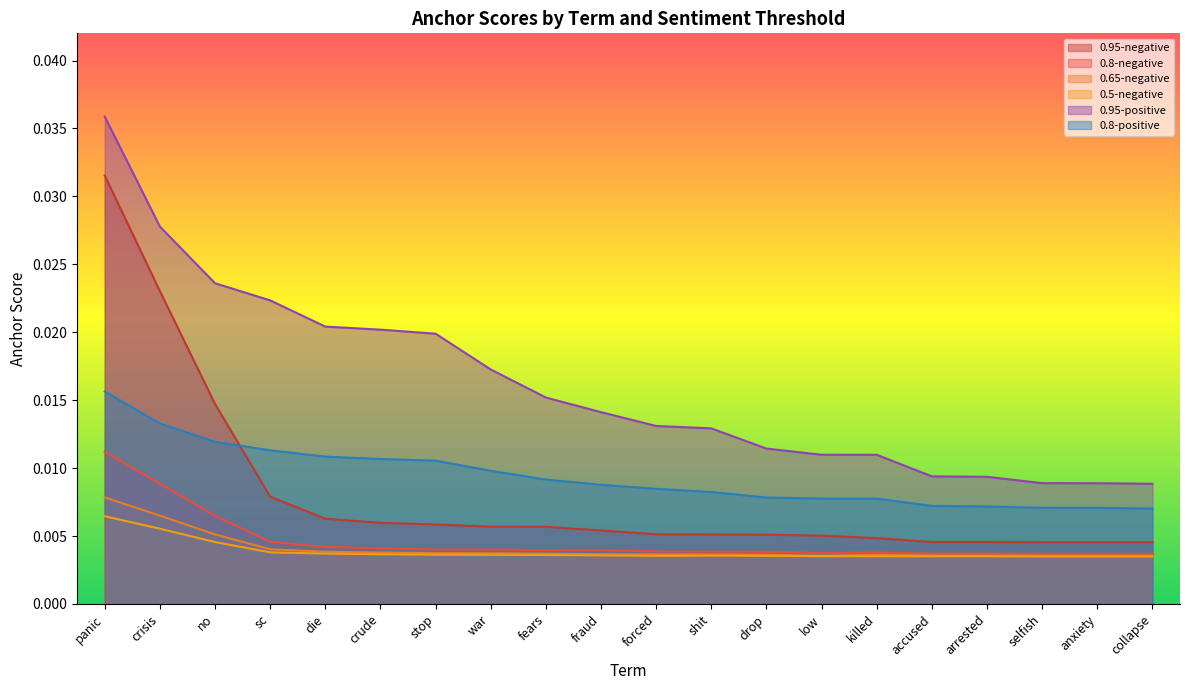

List the series in order of their peak value, highest first.

0.95-positive, 0.95-negative, 0.8-positive, 0.8-negative, 0.65-negative, 0.5-negative